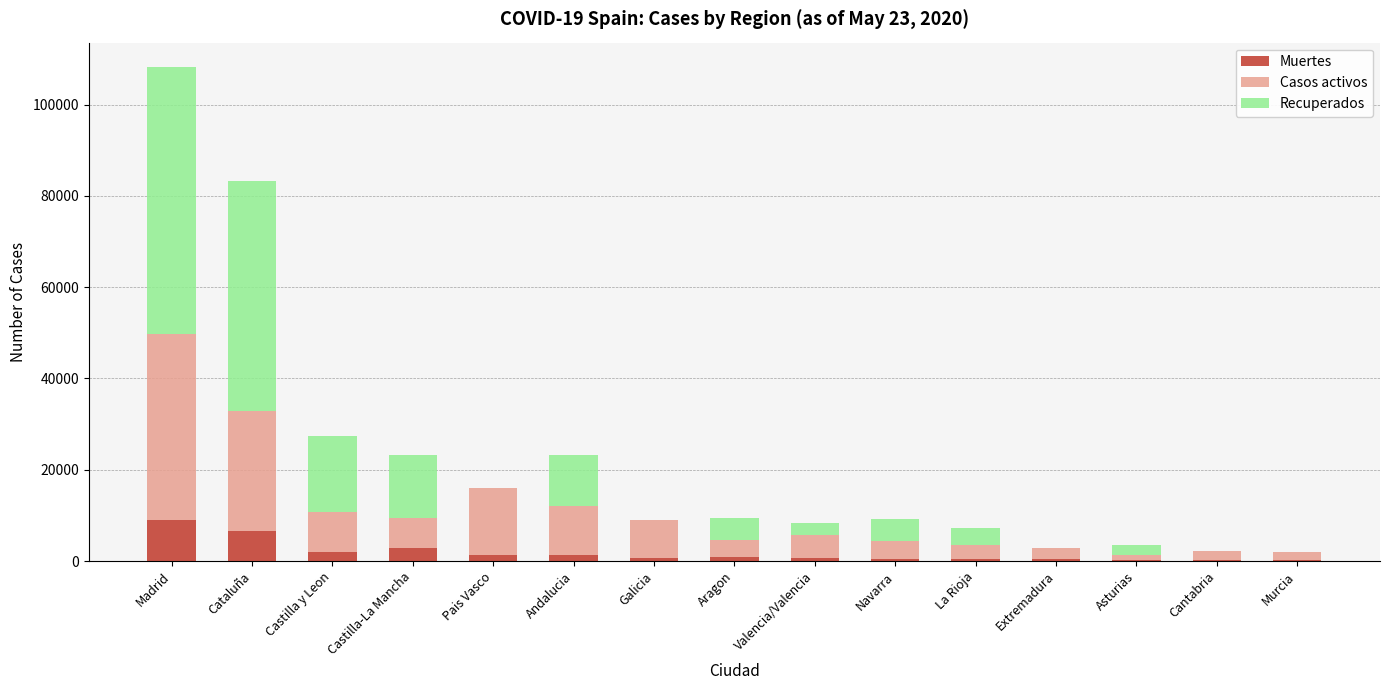

Count the number of data series in this chart.

3